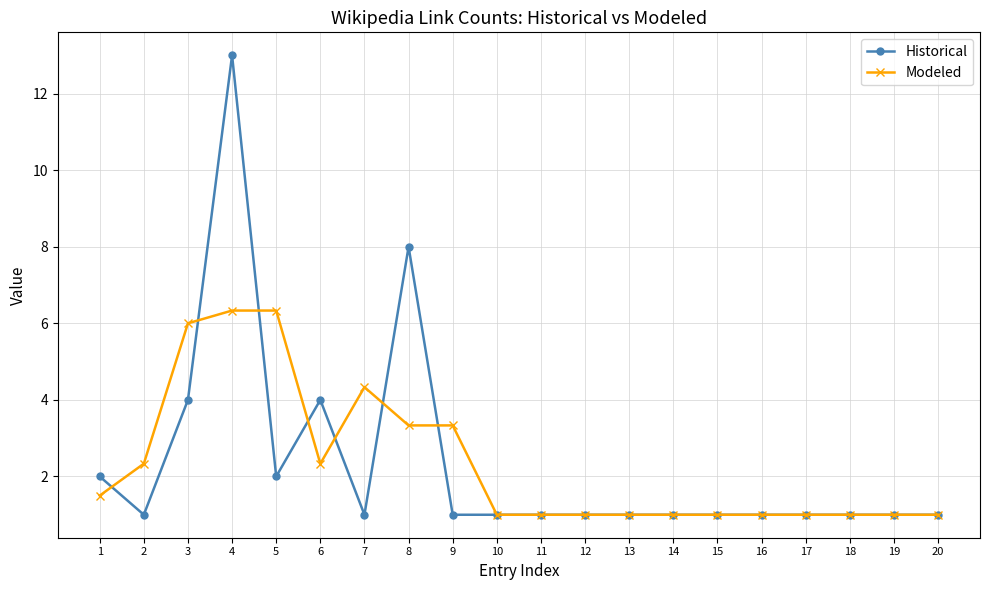

What is the difference between the maximum and minimum values in the Modeled series?

5.3